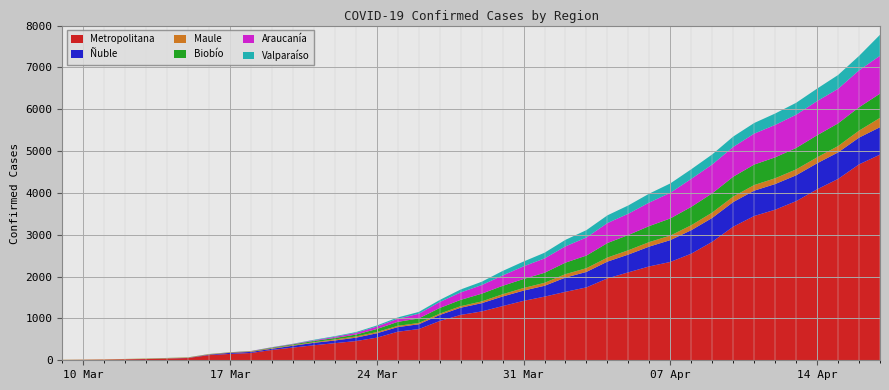

Reading left to right, extract all data points from this chart.

Metropolitana: 7	10	14	23	29	40	54	123	152	174	247	304	359	409	459	540	682	746	938	1084	1167	1295	1420	1521	1636	1742	1957	2102	2244	2350	2548	2832	3193	3448	3599	3803	4086	4334	4682	4915
Ñuble: 0	0	0	1	2	4	4	12	26	26	28	44	58	64	81	105	111	114	144	172	197	229	245	259	341	370	401	425	474	522	561	571	589	606	613	618	622	634	639	656
Maule: 4	5	7	7	8	9	9	9	9	11	14	14	15	25	28	29	30	31	32	37	42	54	62	71	82	89	97	103	108	108	119	128	131	134	138	141	142	152	167	223
Biobío: 1	1	1	1	3	3	3	4	4	7	14	19	30	35	46	73	95	109	135	151	185	201	216	240	275	302	347	365	383	410	439	460	474	490	500	512	528	542	559	578
Araucanía: 0	0	0	0	0	0	0	1	1	4	7	9	15	27	40	59	74	111	143	177	205	247	302	343	389	432	477	509	562	612	669	689	712	739	775	795	816	826	882	907
Valparaíso: 0	0	0	0	0	0	1	1	1	1	4	5	13	16	19	25	32	44	49	71	80	108	115	136	156	176	185	198	214	225	230	241	248	254	273	285	299	330	345	501